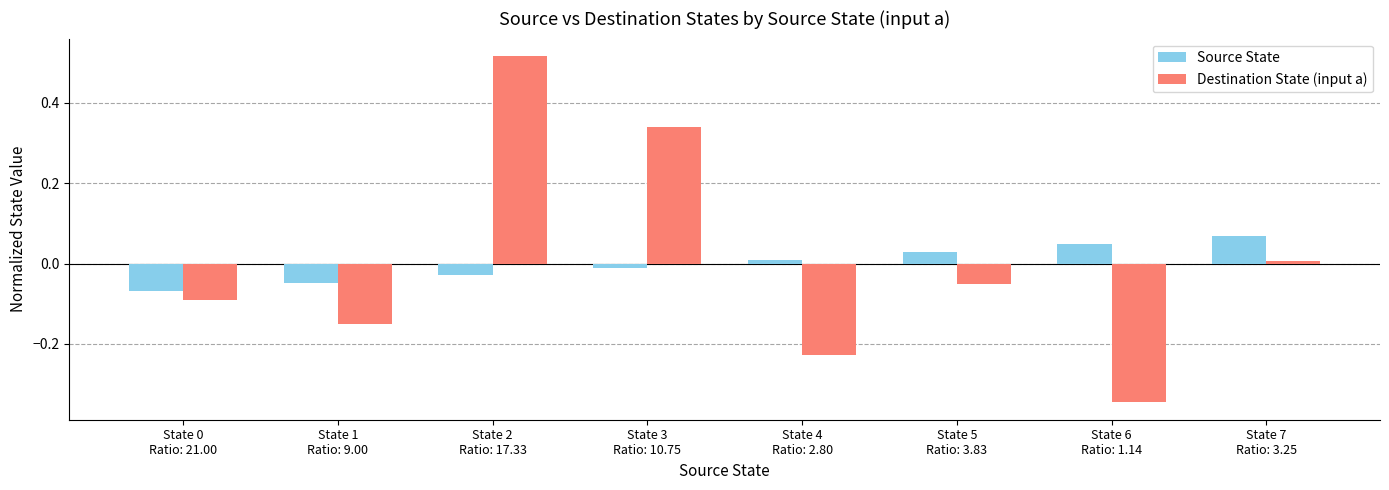

What is the difference between the maximum and second lowest values in the Destination State (input a) series?

0.7